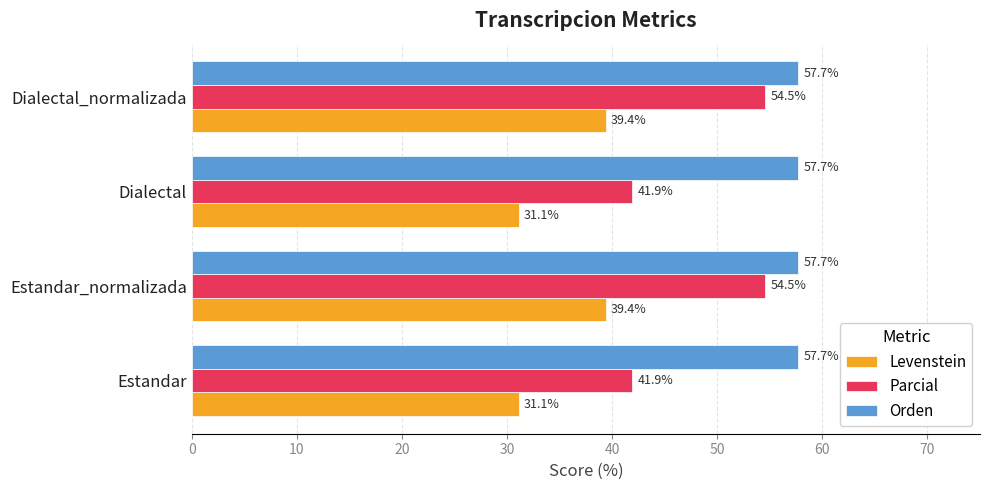

List the series in order of their overall mean, highest first.

Orden, Parcial, Levenstein